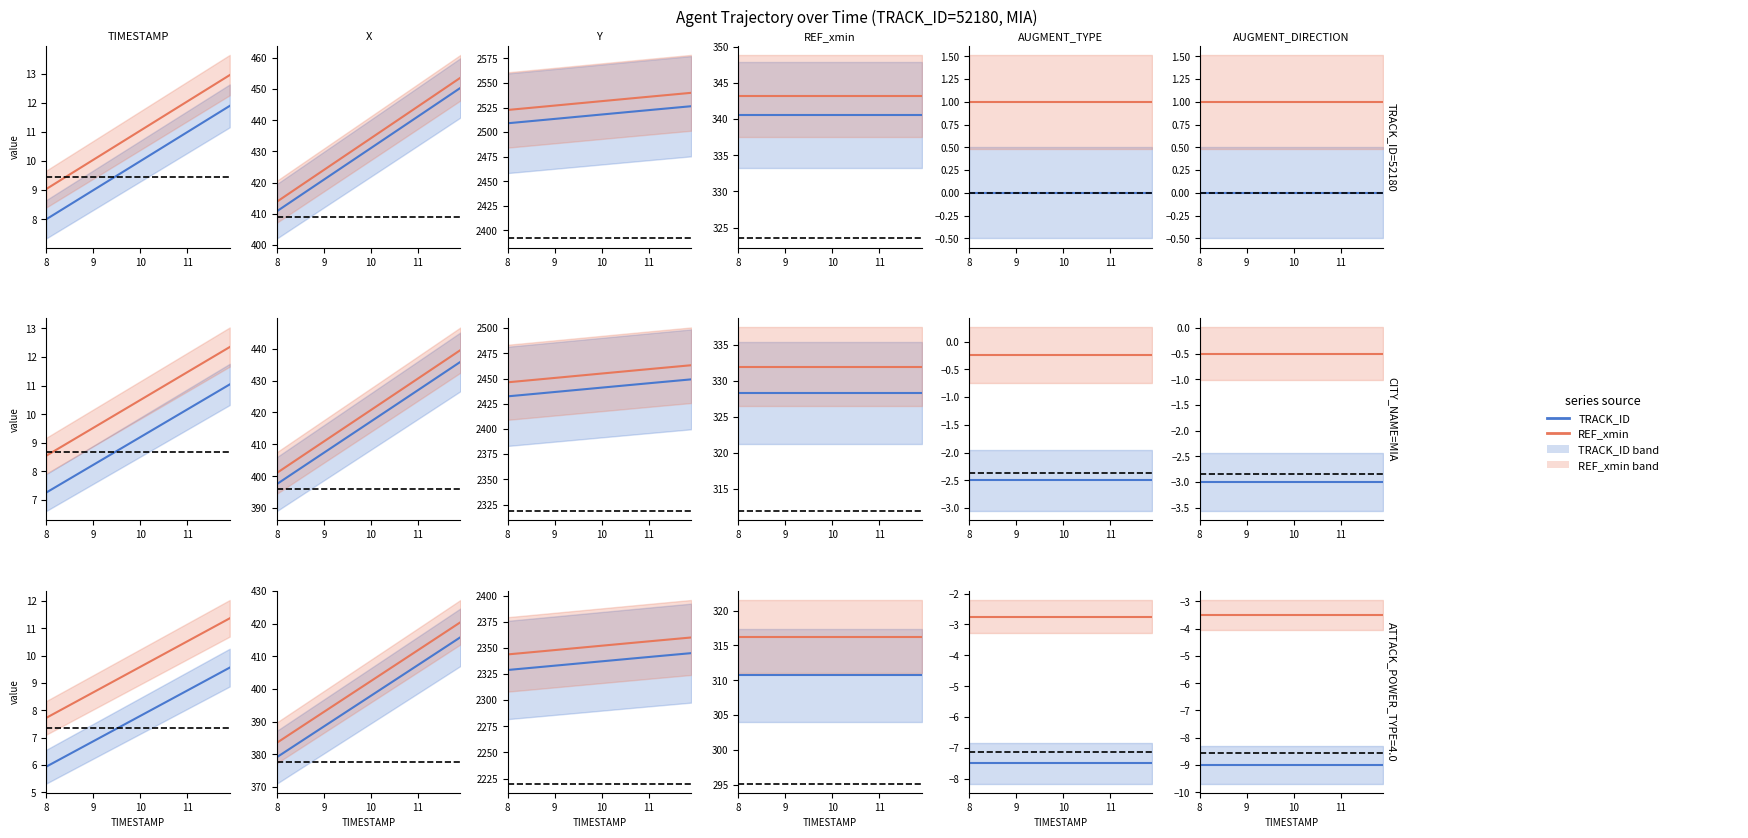

True or false: REF_xmin and TRACK_ID intersect in this chart.

False